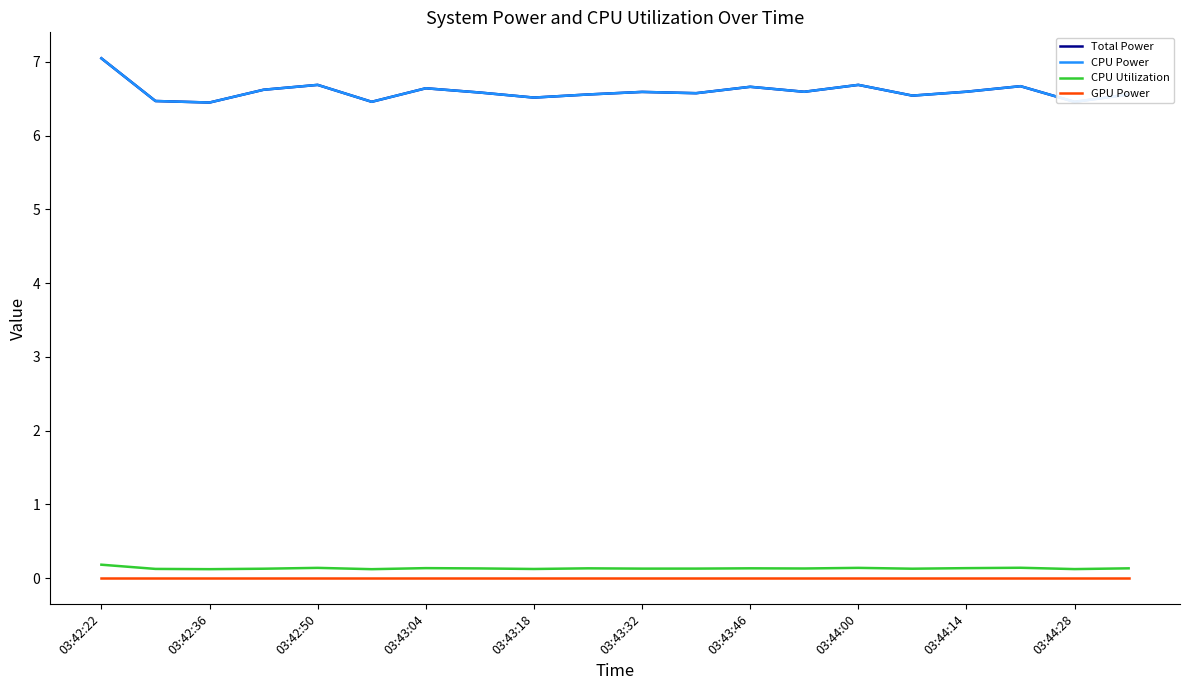

Which series has the widest spread of values?

Total Power